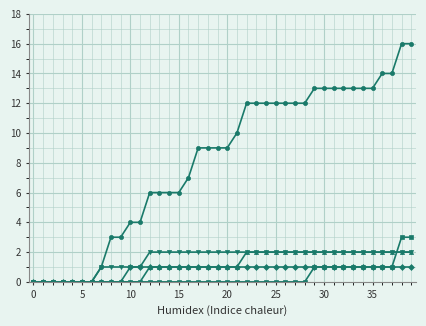

What is the maximum value shown in the chart?

16